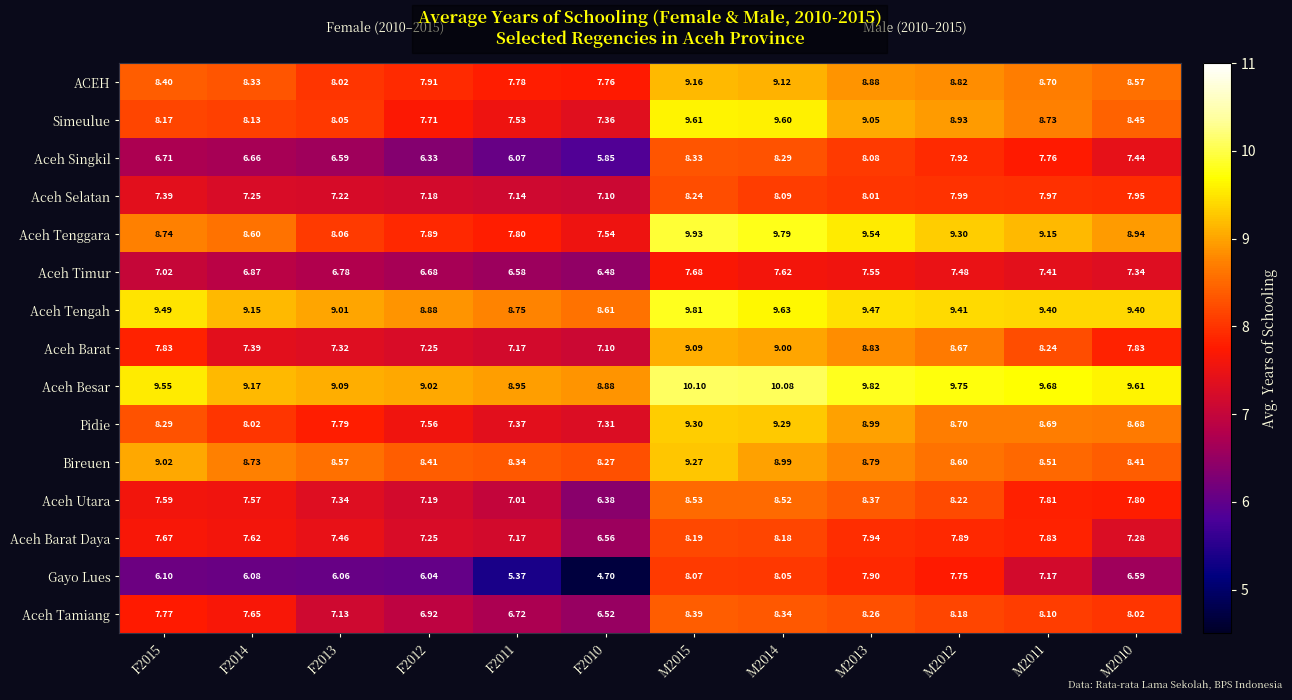

Between M2013 and M2012, which series saw the biggest shift?

Pidie